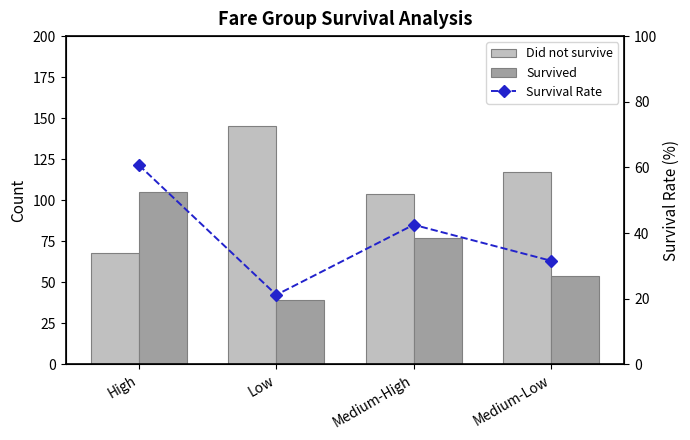

Does the chart contain any negative values?

No